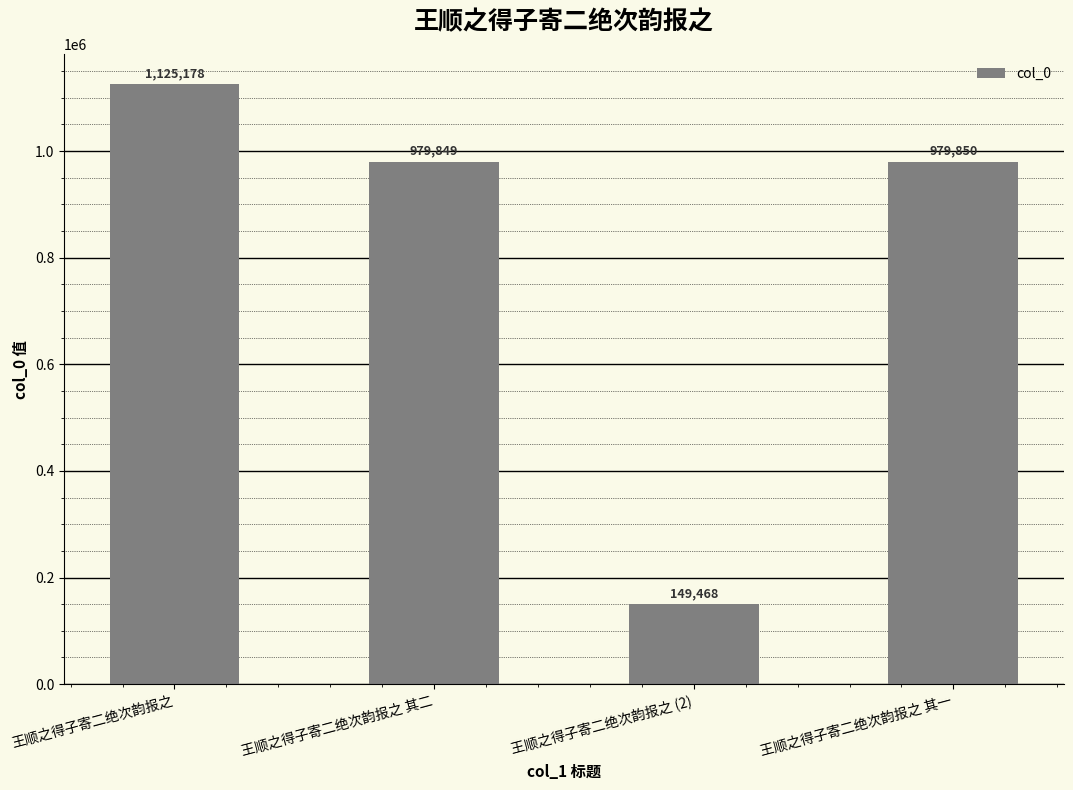

What is the difference between the maximum and minimum values?

975710